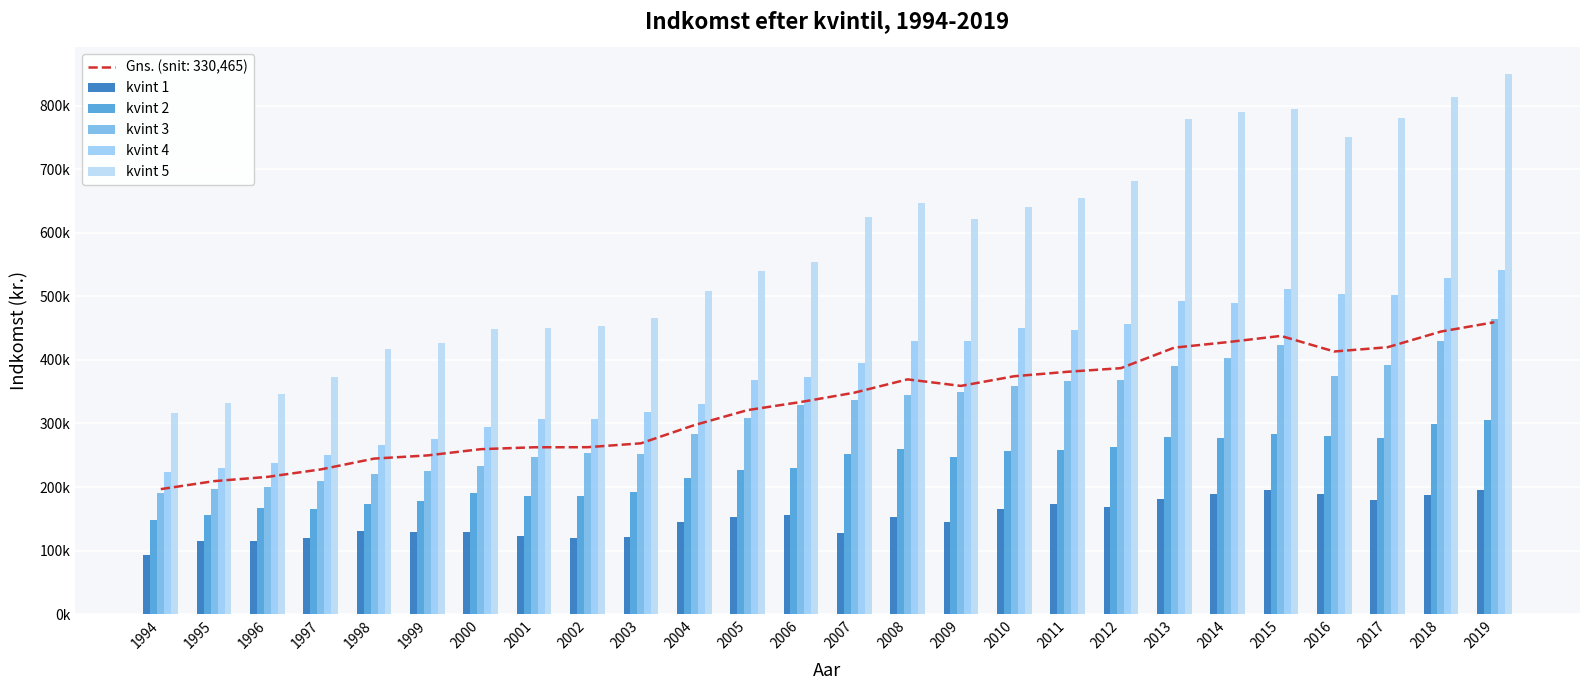

What is the difference between the kvint 3 values at 2015 and 2017?

31881.7